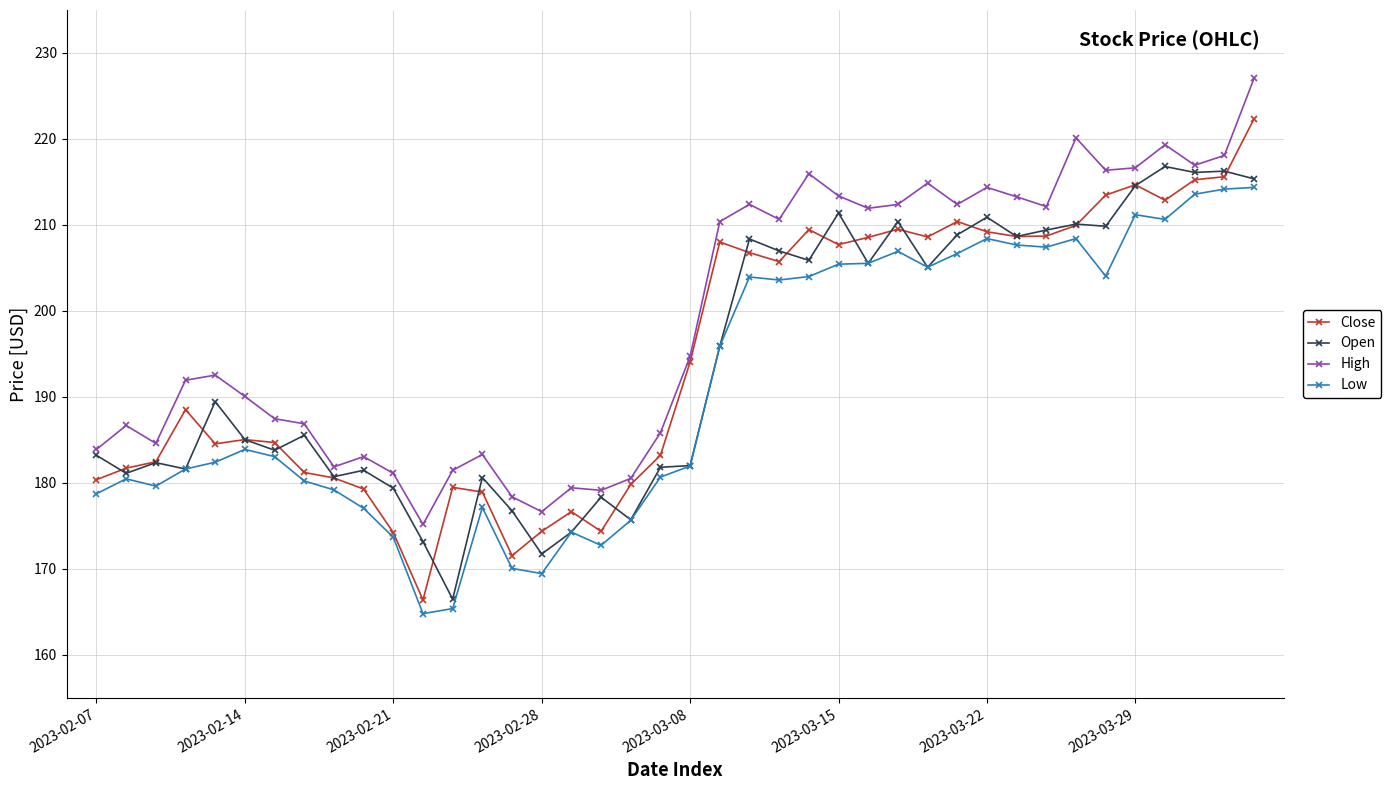

At how many categories does at least one series exceed 191?

22